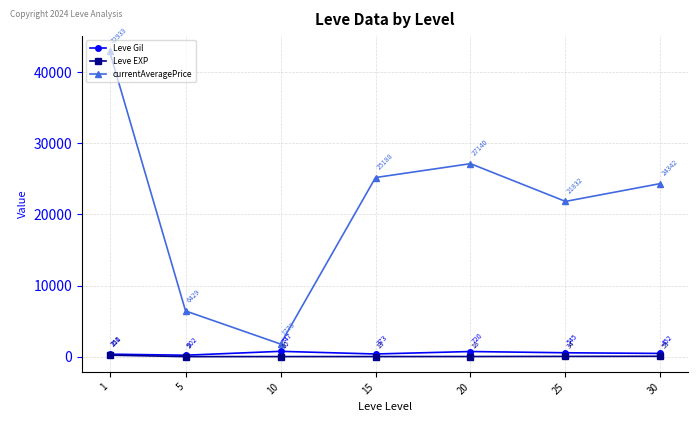

Which category has the lowest value in the currentAveragePrice series?

10